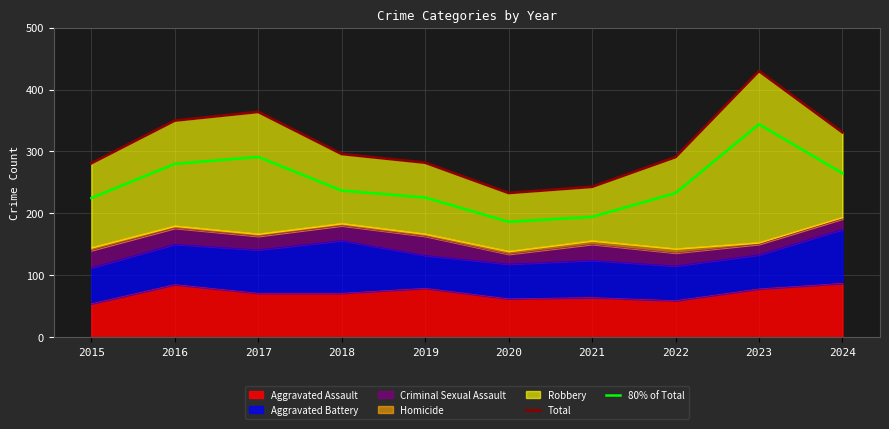

True or false: 80% of Total has more than 2 interior local peaks.

False